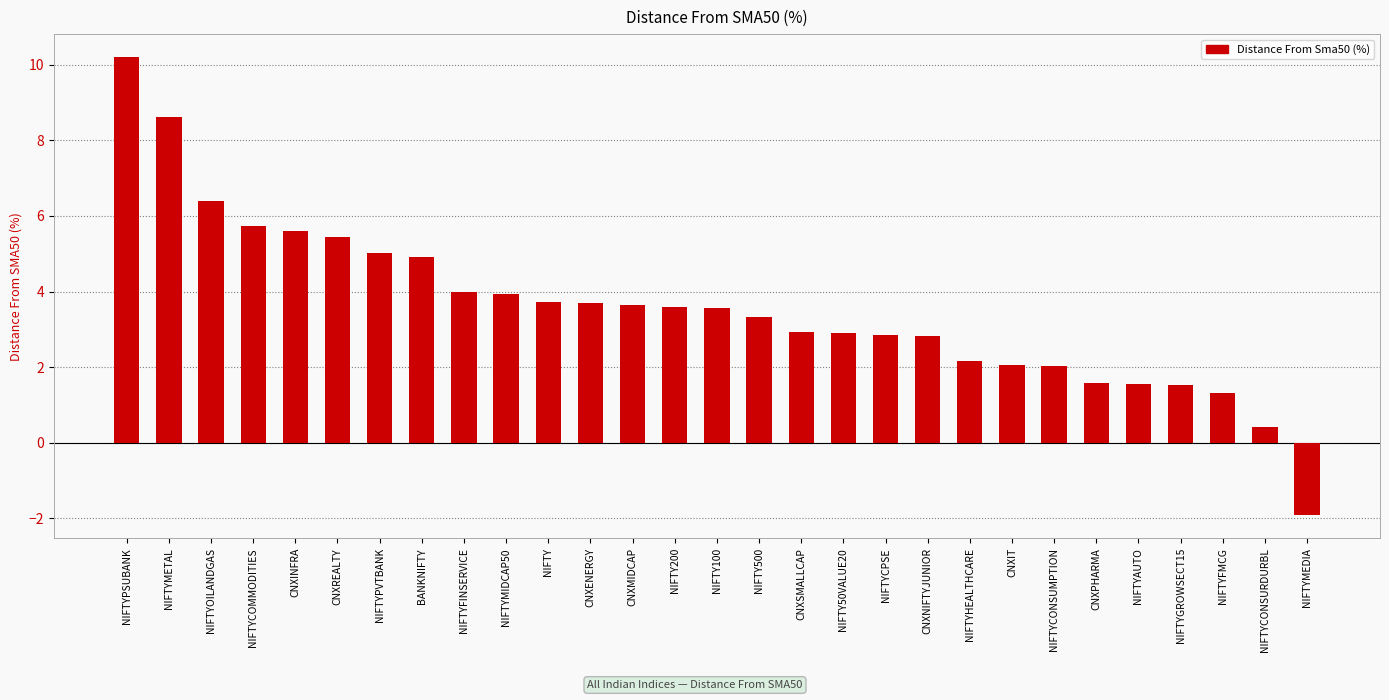

Approximately how many times larger is the value at NIFTYAUTO compared to NIFTYCOMMODITIES?

0.3